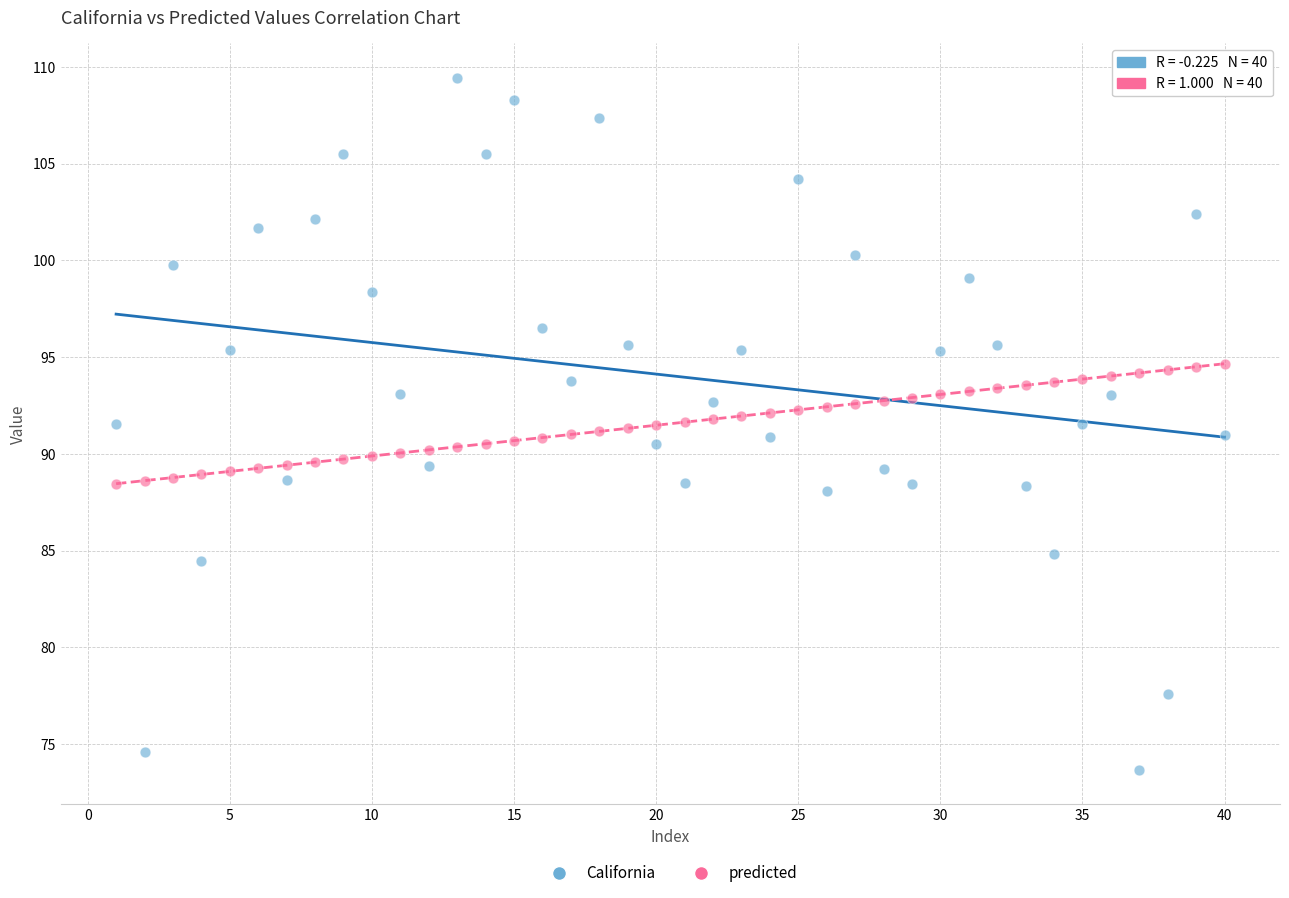

Across all data points, what is the range of X values (max minus min)?

39.0